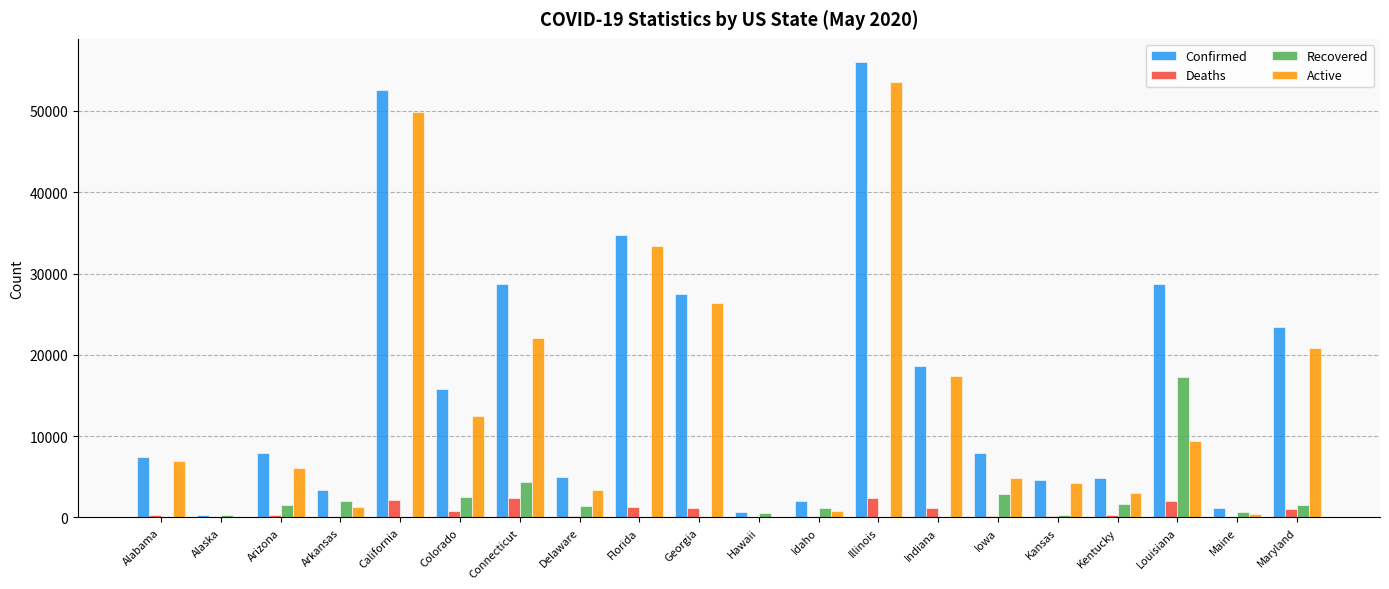

The value of Confirmed at Kansas is 4634. True or false?

True